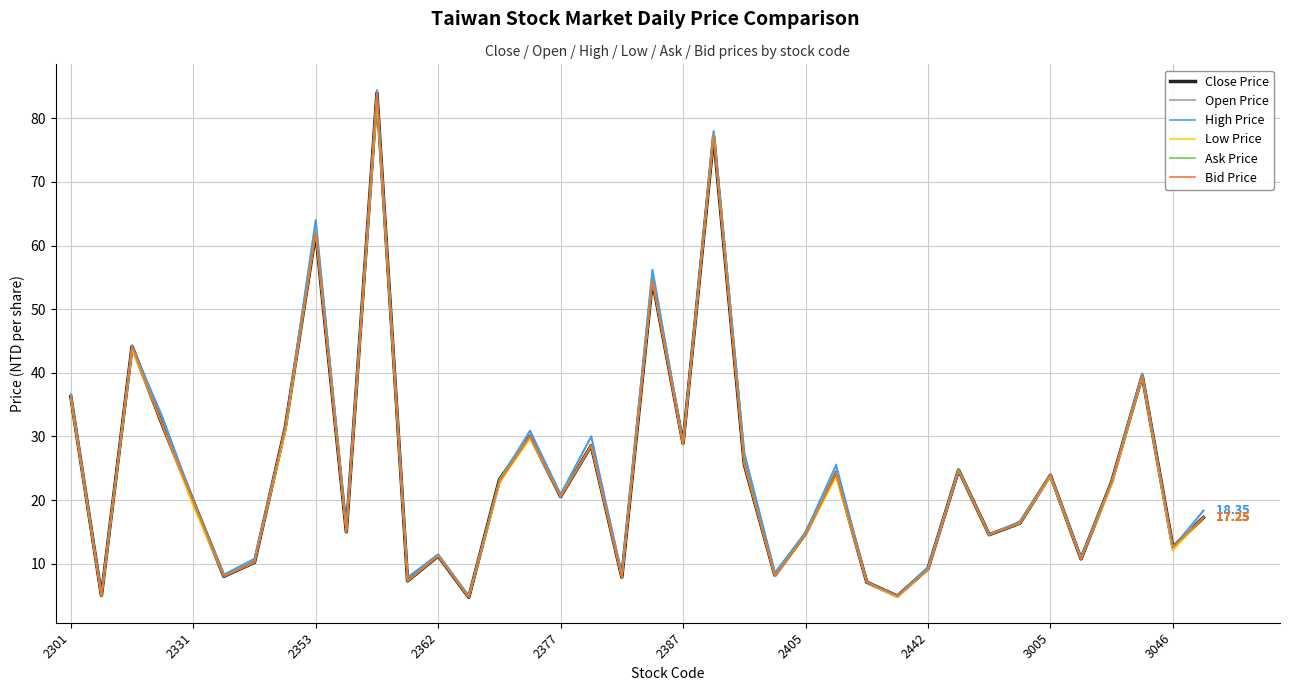

What are all the series names shown in the legend?

Close Price, Open Price, High Price, Low Price, Ask Price, Bid Price